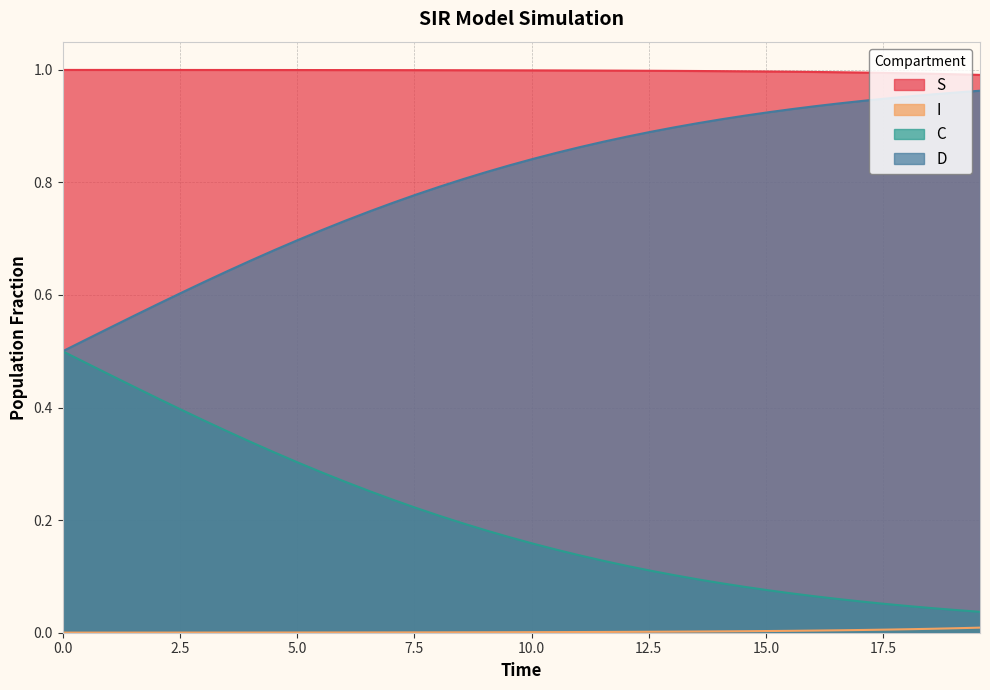

What are all the series names shown in the legend?

S, I, C, D